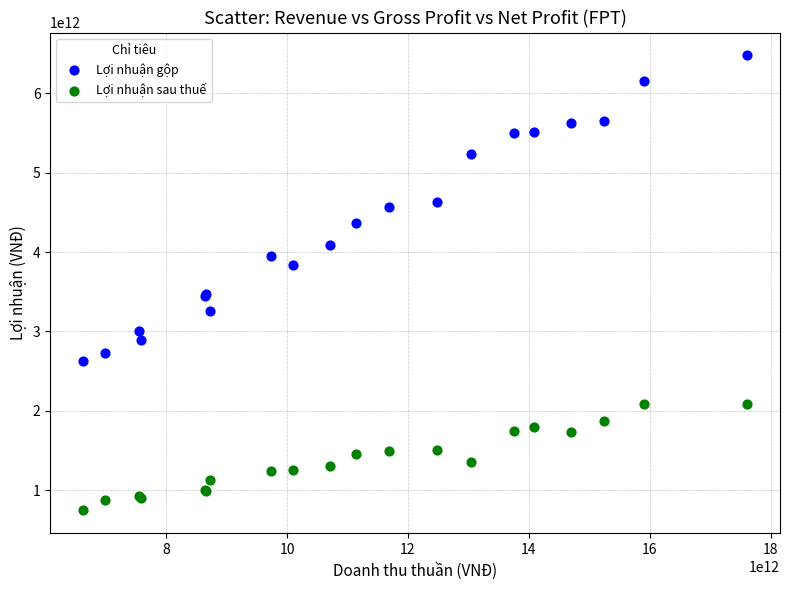

Which series contains the highest Y value?

Lợi nhuận gộp